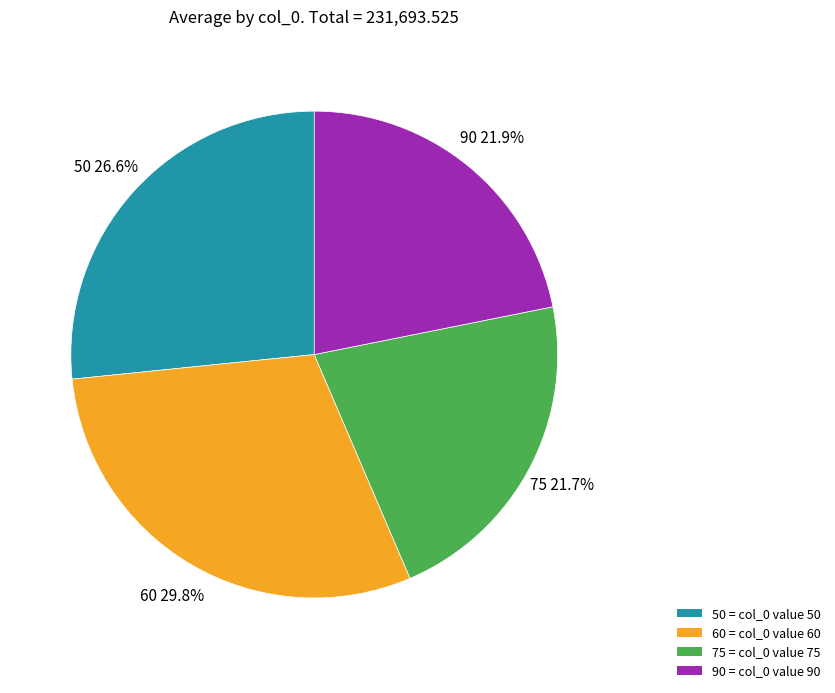

Which slice is the largest?

60